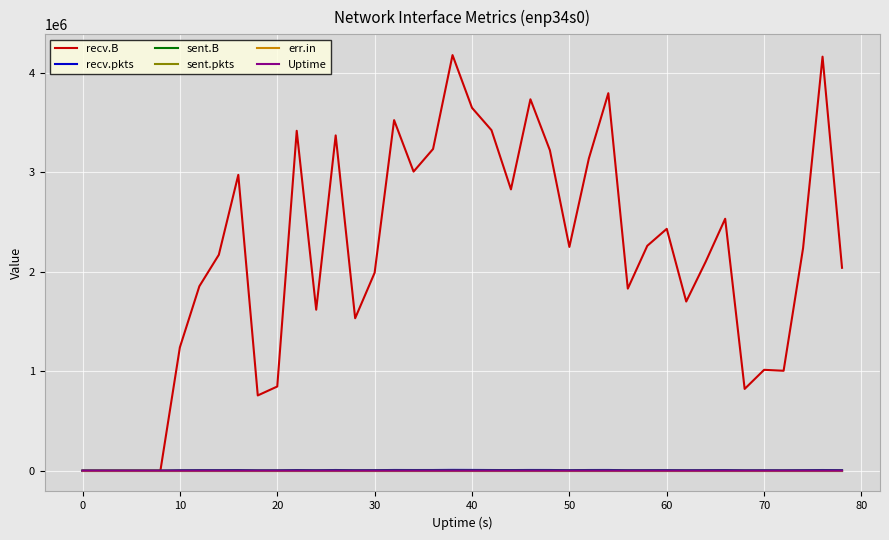

What are all the series names shown in the legend?

recv.B, recv.pkts, sent.B, sent.pkts, err.in, Uptime